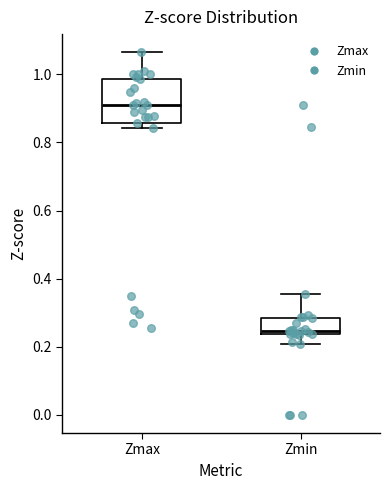

Which box's median line is the highest?

Zmax